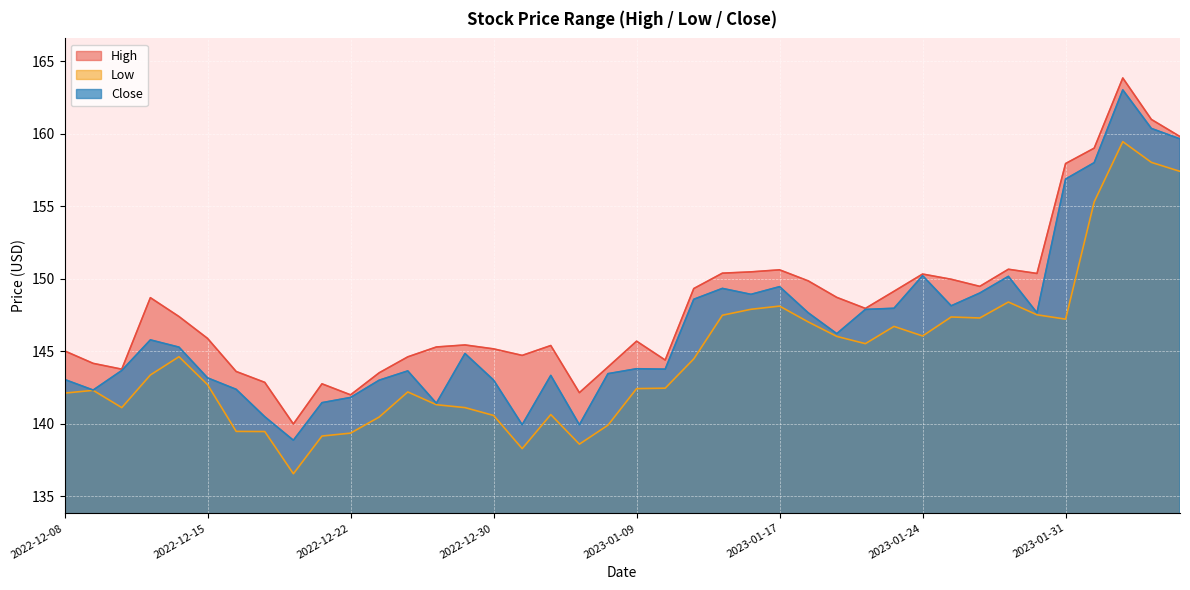

At which label does High reach its peak?

2023-02-02